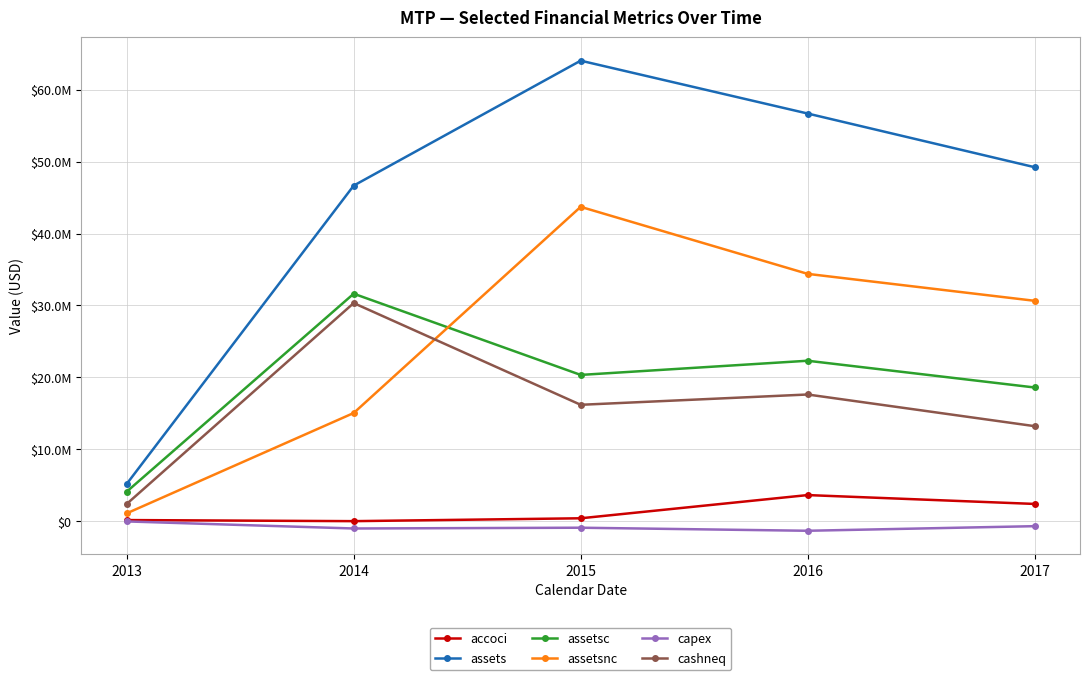

What is the difference between the maximum and second lowest values in the assetsc series?

13045000